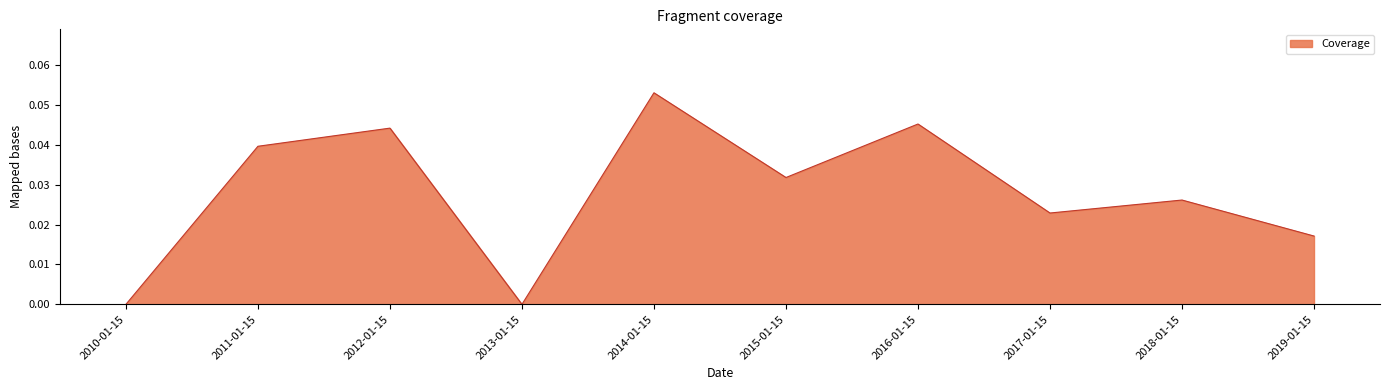

What position from the left is 2016-01-15?

7